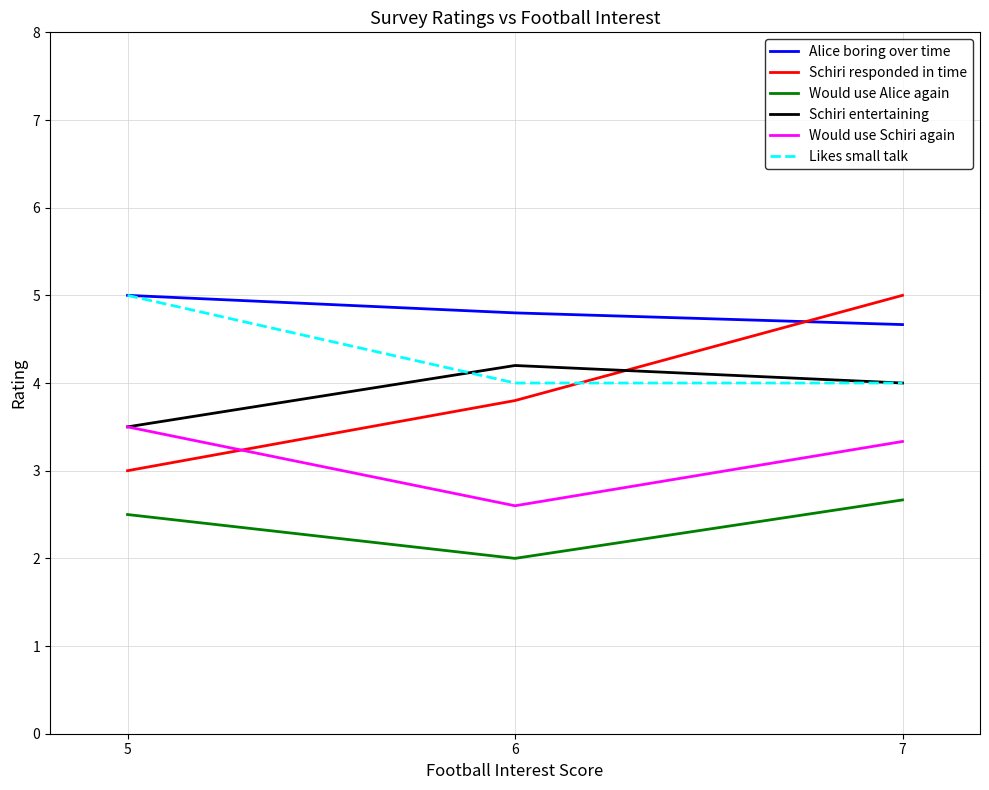

What is the difference between the maximum and minimum values in the Would use Alice again series?

0.7